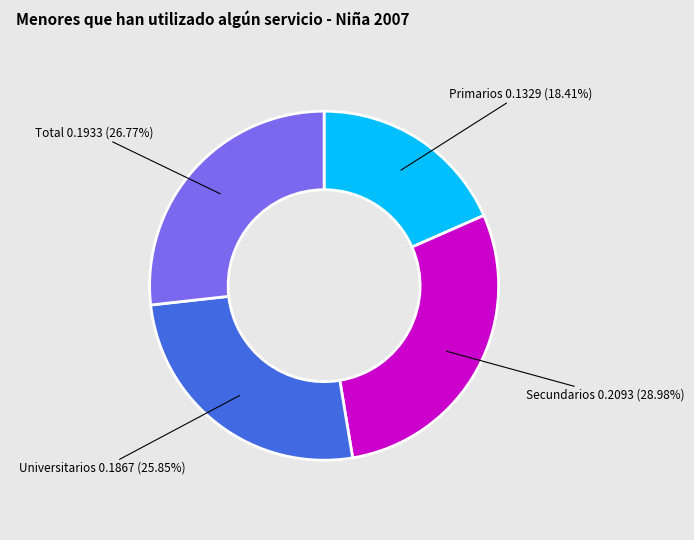

Does any single category account for the majority?

No